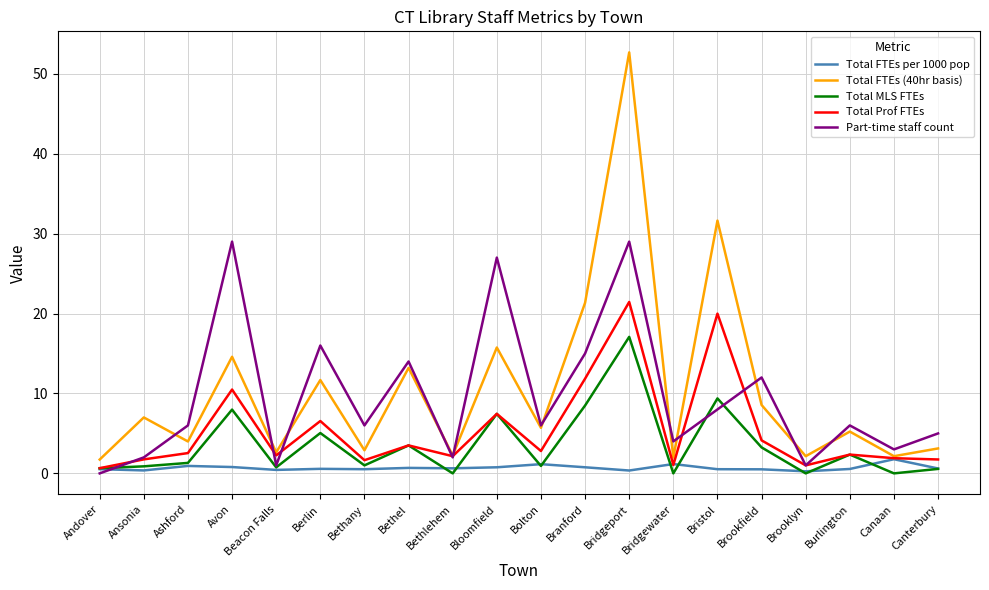

Which series has the widest spread of values?

Total FTEs (40hr basis)